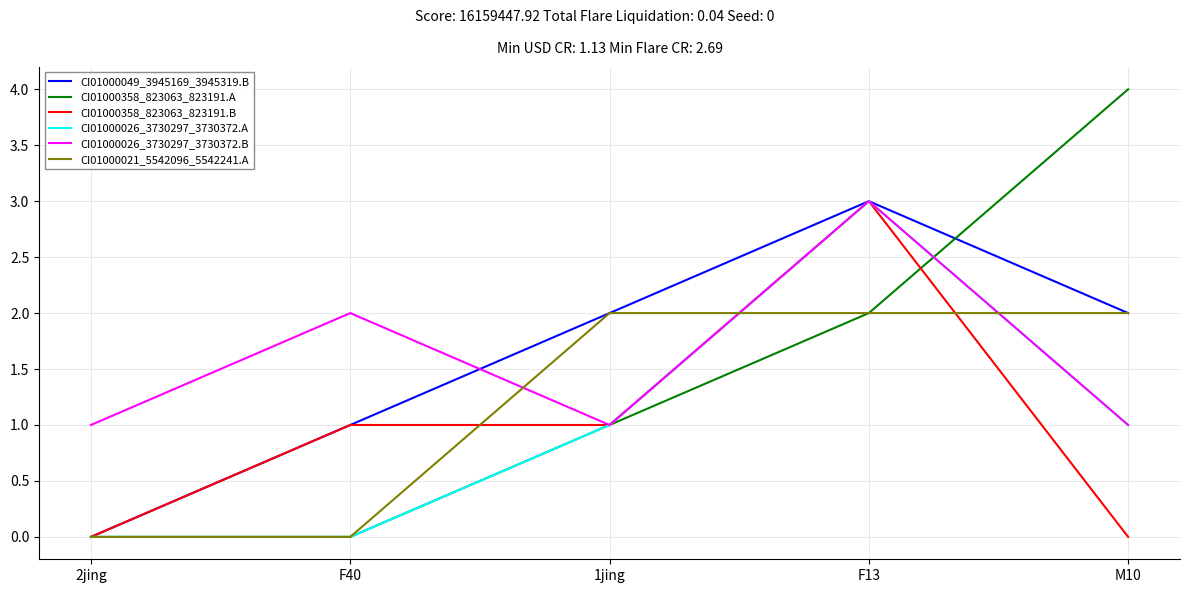

At how many categories does at least one series exceed 0?

5